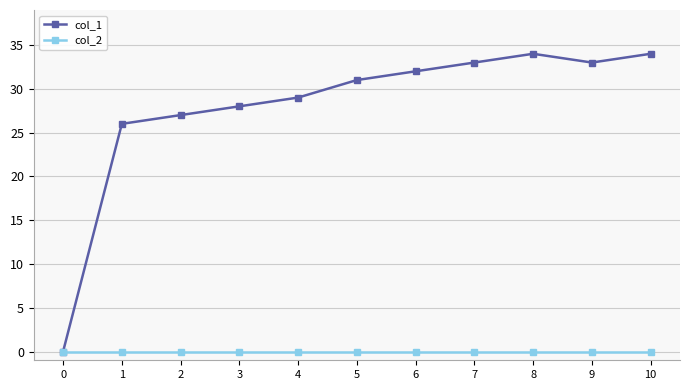

Where is the first local maximum for col_1?

8